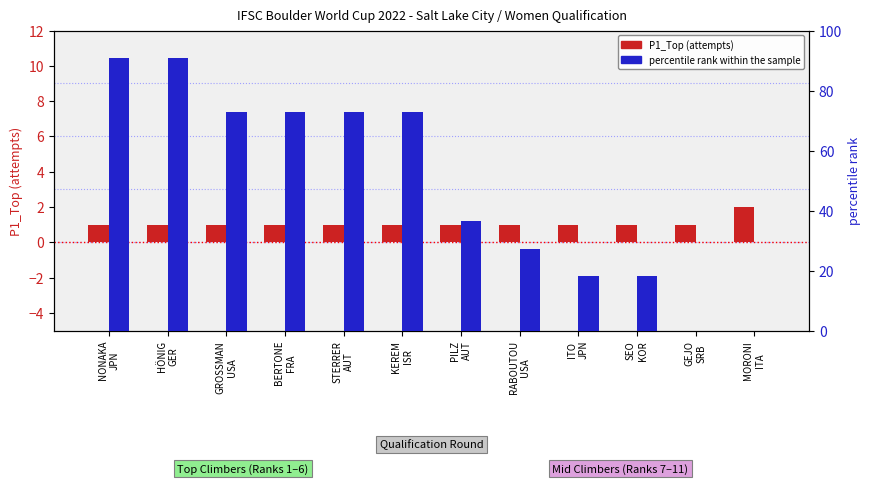

What is the difference between the maximum and second lowest values in the percentile rank within the sample series?

90.9